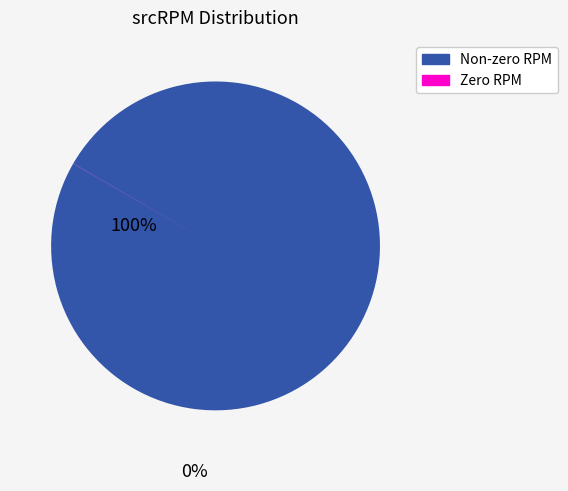

Is there a majority slice in this chart?

Yes